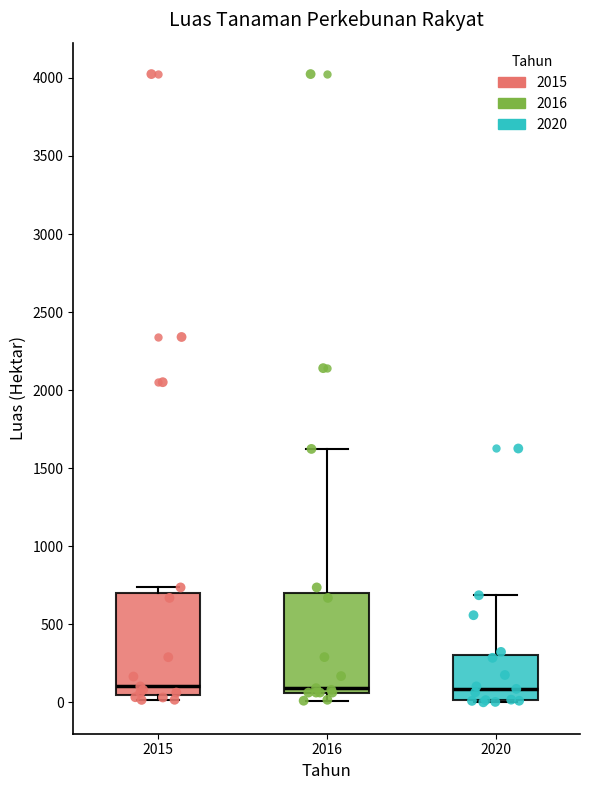

Reading left to right, transcribe this box plot: for each box, give where its median line is, the range the box spans, and where its two whiskers end, as read against the y-axis. The values are not printed on the chart, so give them approximately, as read against the axis.

2015: median 100, box 50 to 700, whiskers 0 to 750
2016: median 100, box 50 to 700, whiskers 0 to 1600
2020: median 100, box 0 to 300, whiskers 0 to 700